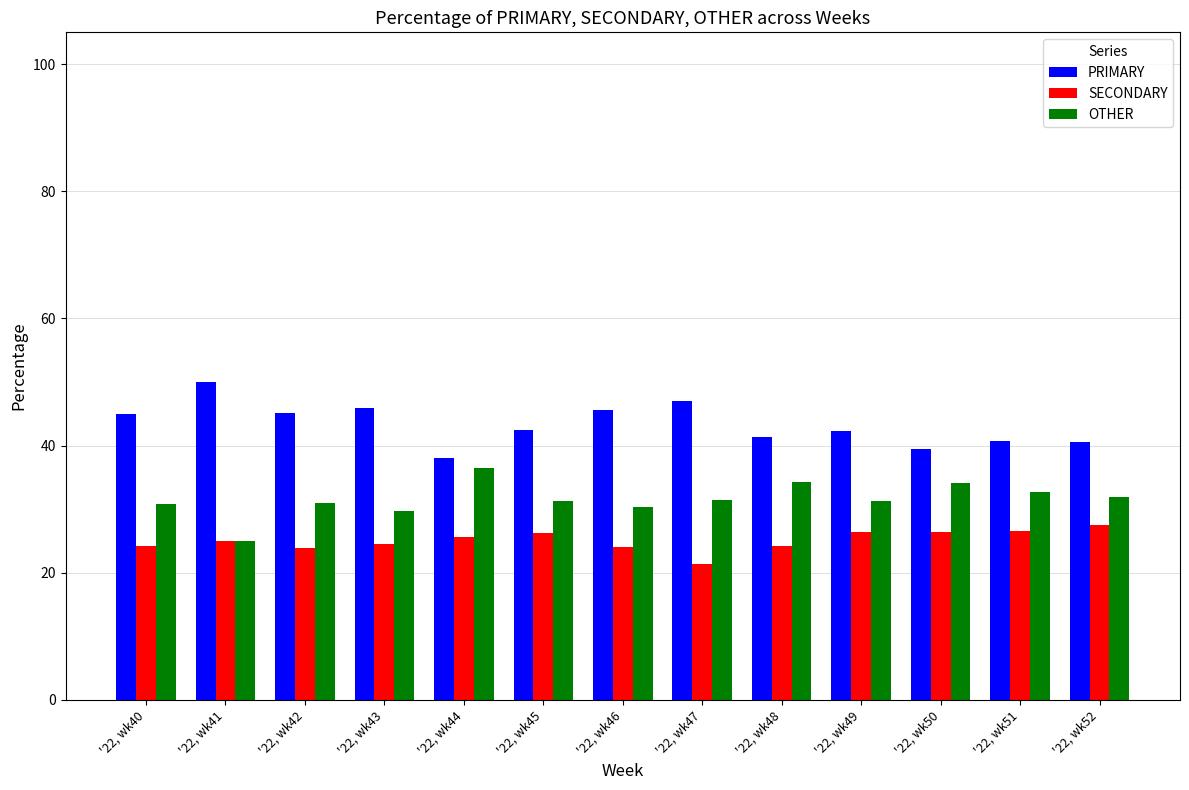

What is the difference between the maximum and second lowest values in the OTHER series?

6.7